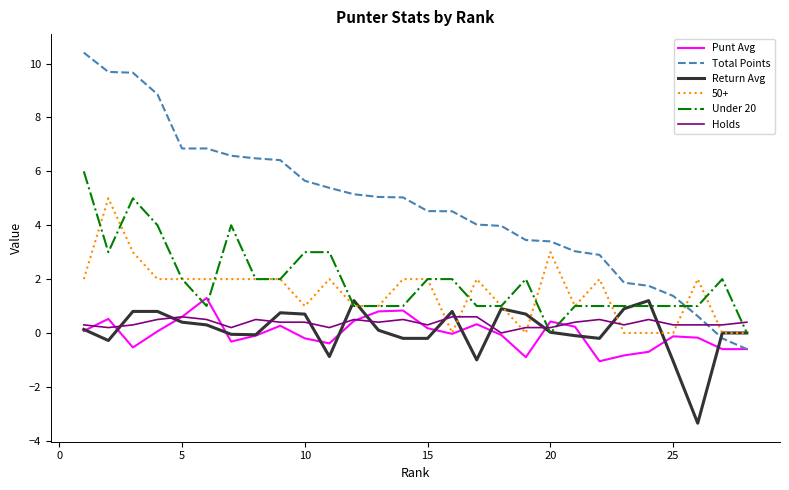

Which series has the largest total across all categories?

Total Points